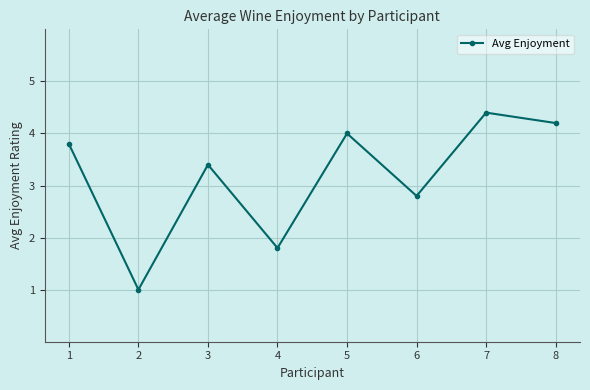

How many values exceed 3?

5